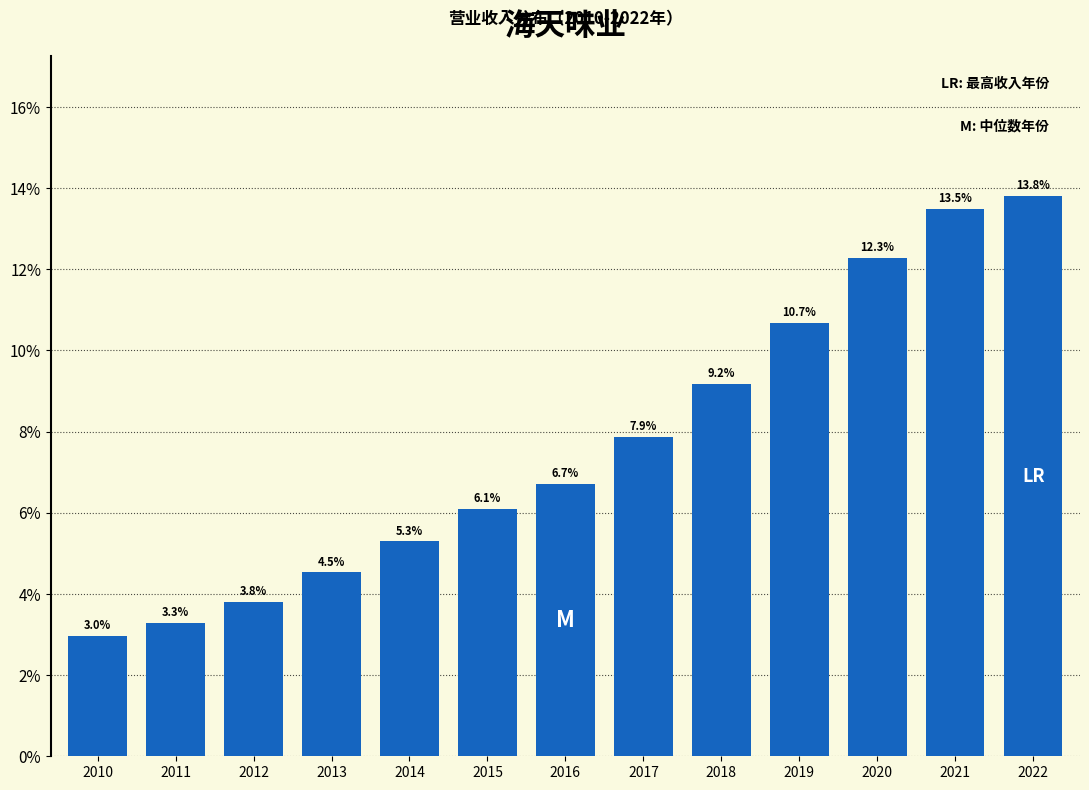

Reading left to right, what are all the values shown in this chart?

2010=3.0	2011=3.3	2012=3.8	2013=4.5	2014=5.3	2015=6.1	2016=6.7	2017=7.9	2018=9.2	2019=10.7	2020=12.3	2021=13.5	2022=13.8